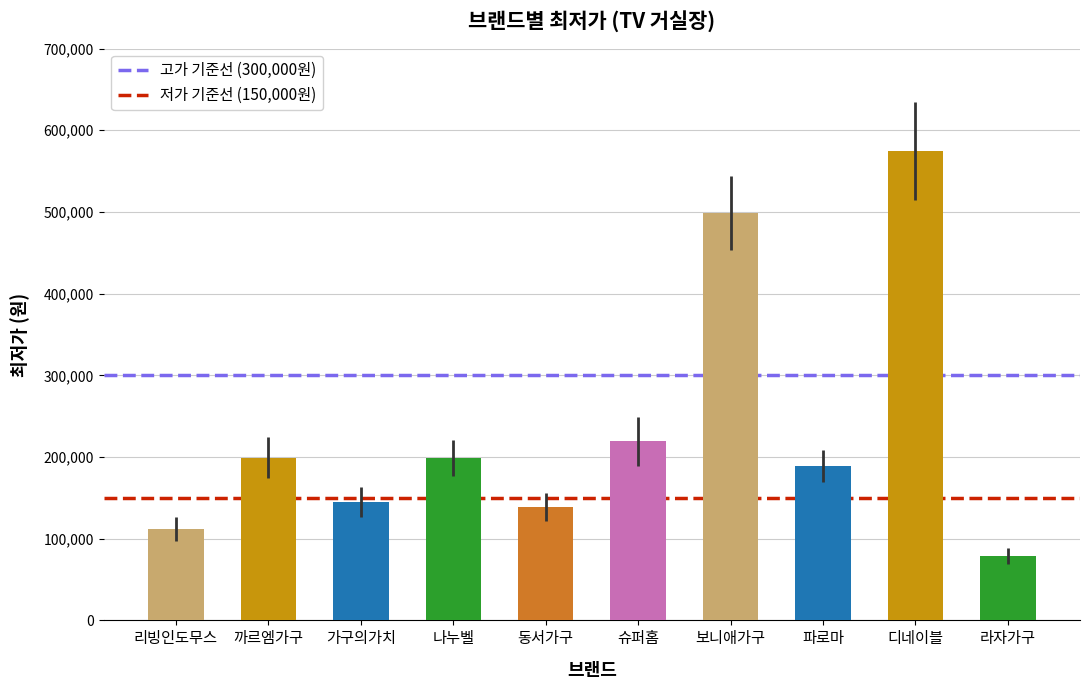

What is the maximum value shown in the chart?

575000